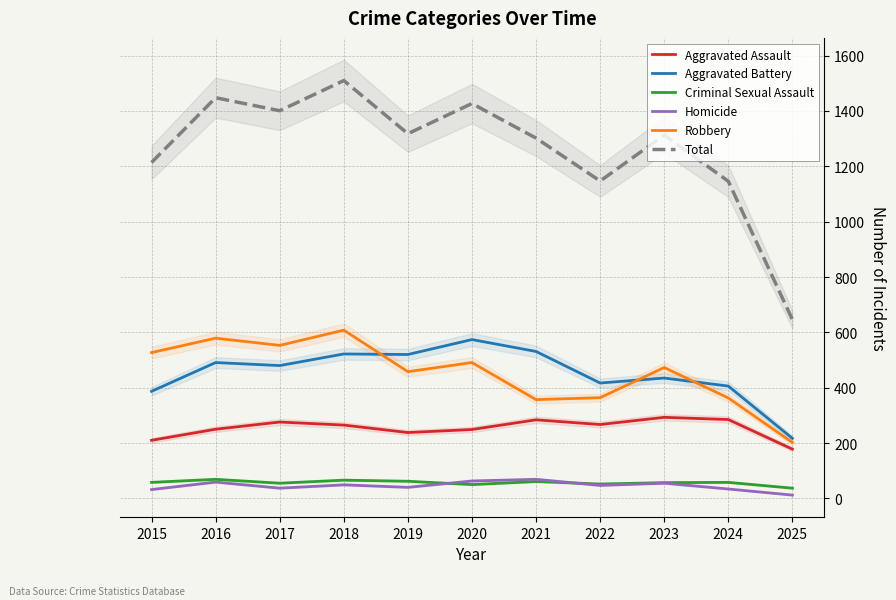

Reading left to right, what are all the values shown in this chart?

Aggravated Assault: 210	250	276	265	238	249	284	267	293	285	178
Aggravated Battery: 387	491	480	522	520	574	531	417	435	406	217
Criminal Sexual Assault: 58	69	55	66	62	50	61	52	57	58	37
Homicide: 32	59	37	49	40	63	69	47	55	34	12
Robbery: 527	579	553	608	458	491	357	364	473	363	202
Total: 1214	1448	1401	1510	1318	1427	1302	1147	1313	1146	646